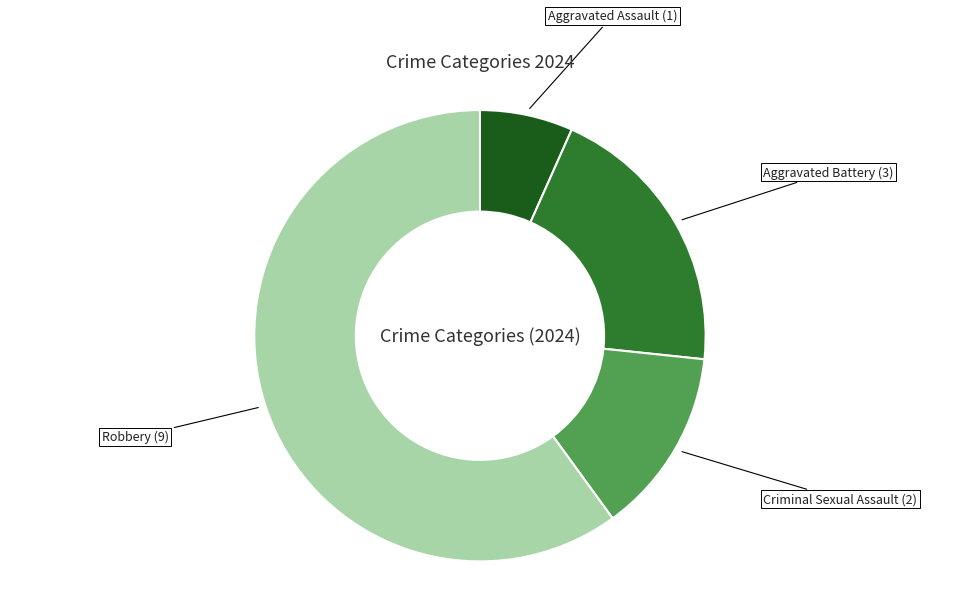

Count the number of slices in the pie.

4